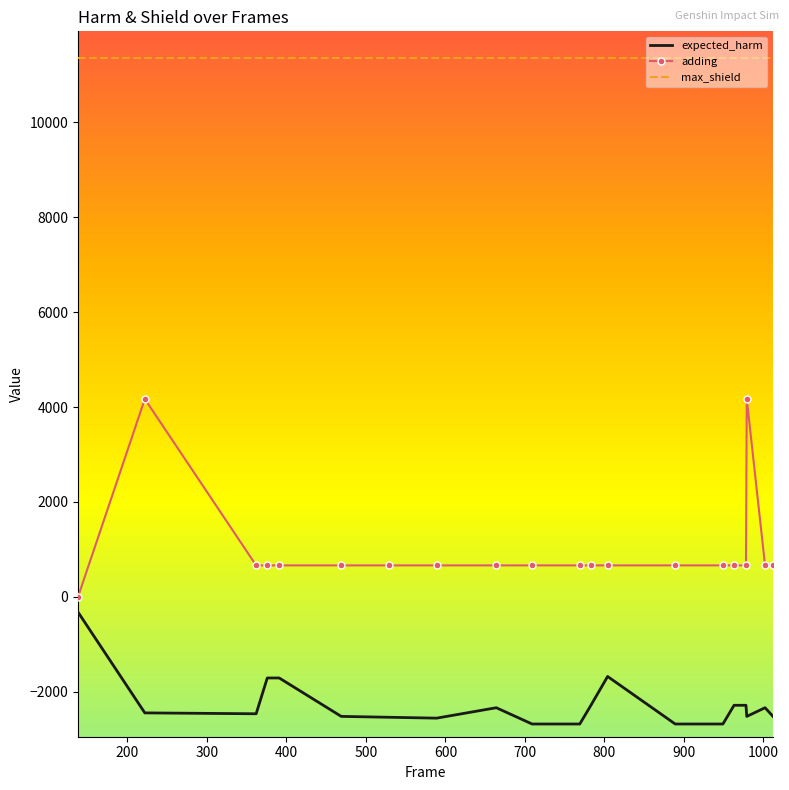

What is the highest value of the adding series?

4170.6